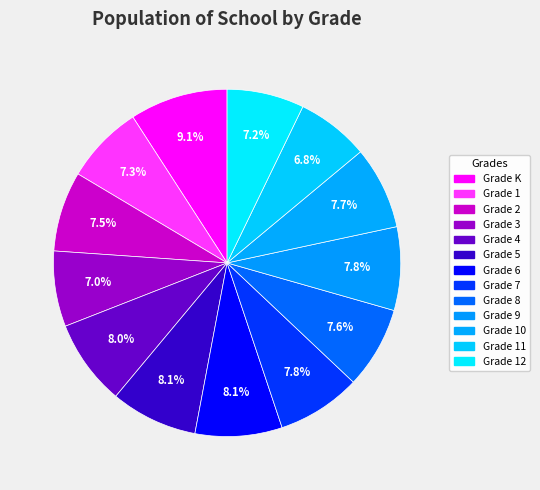

What is the smallest slice in the pie chart?

Grade 11